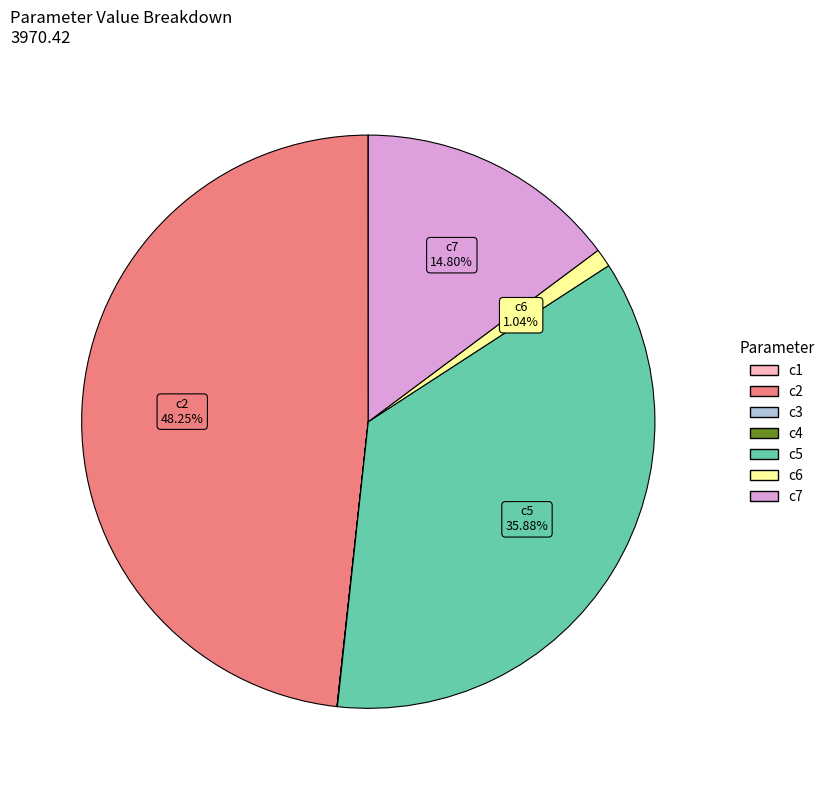

Which category has the biggest portion of the pie?

c2